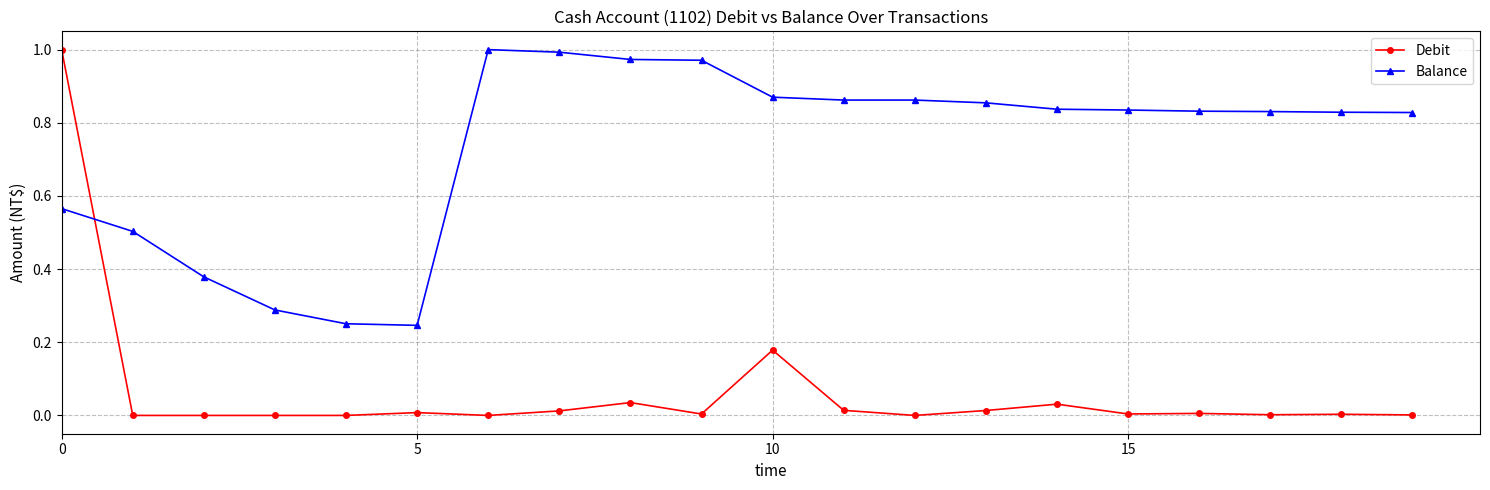

Rank the series by their average value, from highest to lowest.

Balance, Debit